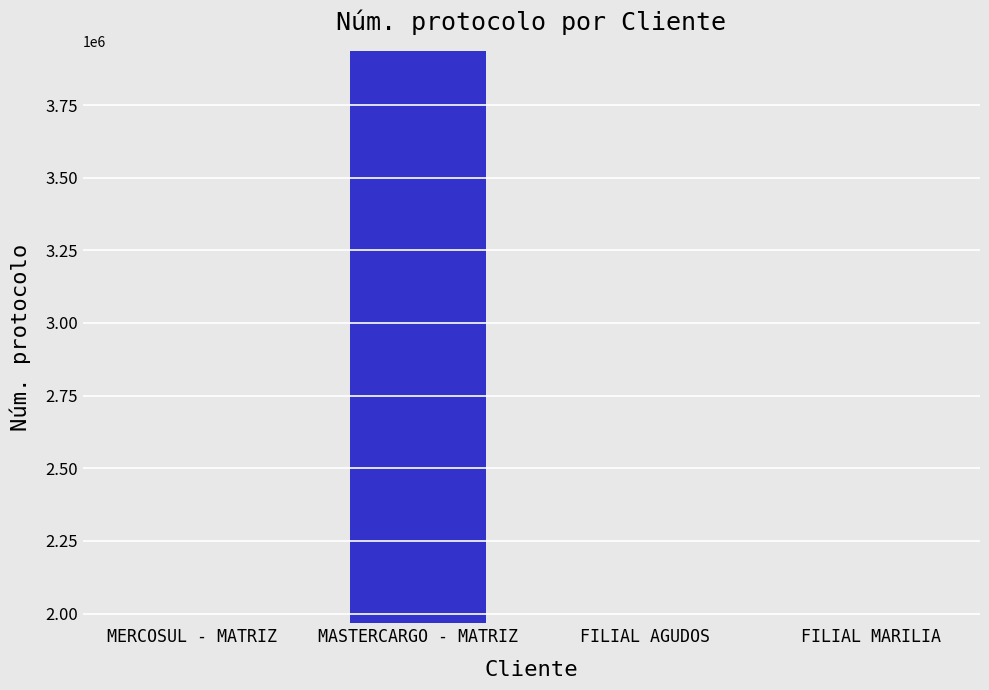

What is the difference between the maximum and minimum values?

1967212